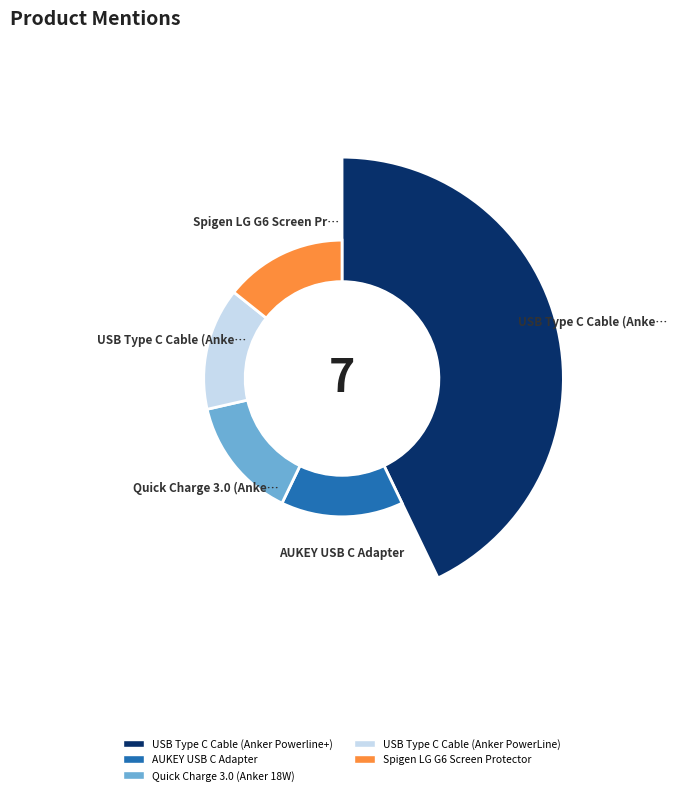

Approximately how many times larger is the value at Quick Charge 3.0 (Anker 18W) compared to AUKEY USB C Adapter?

1.0